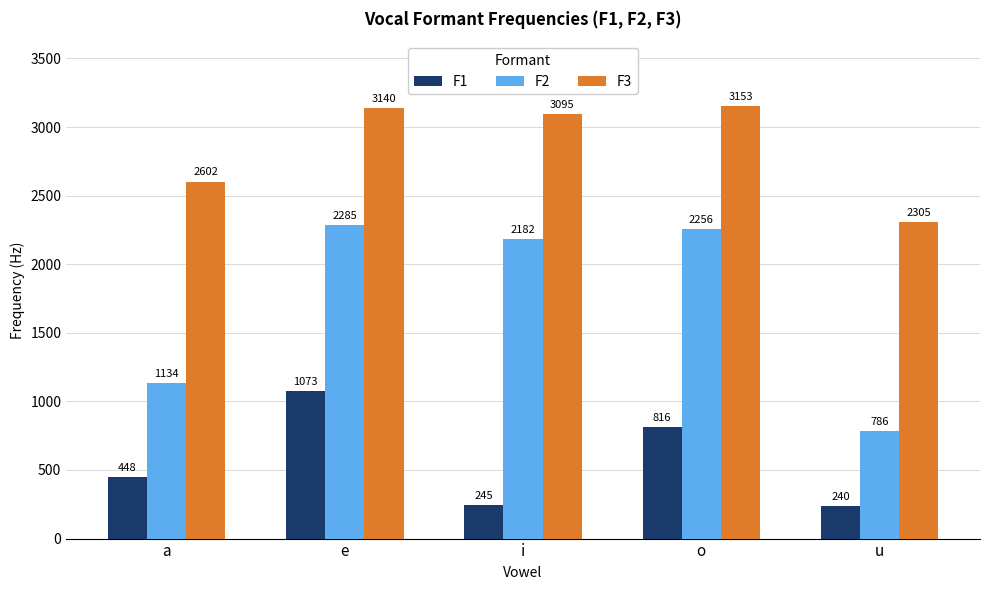

What is the label of the 2nd bar from the left?

e